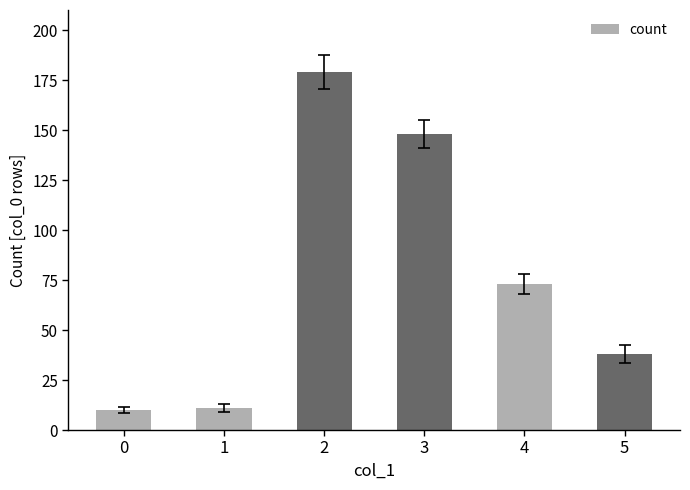

Which category has the highest value across all series?

2